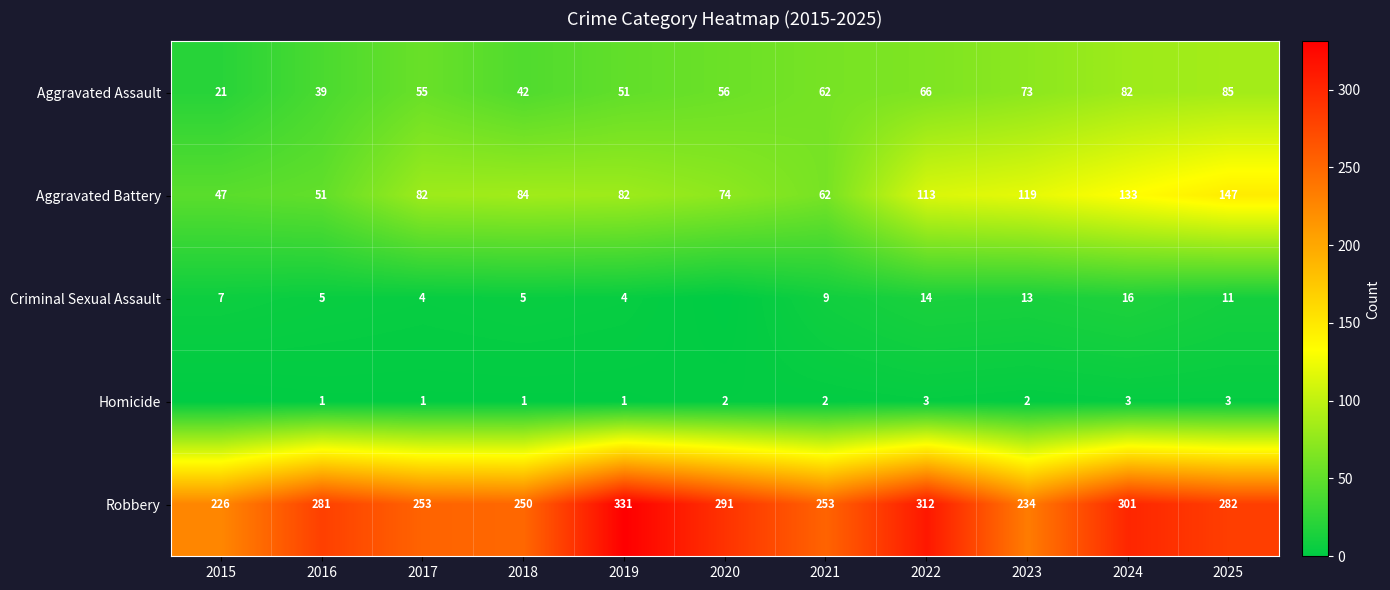

What is the total value across all series at 2022?

508